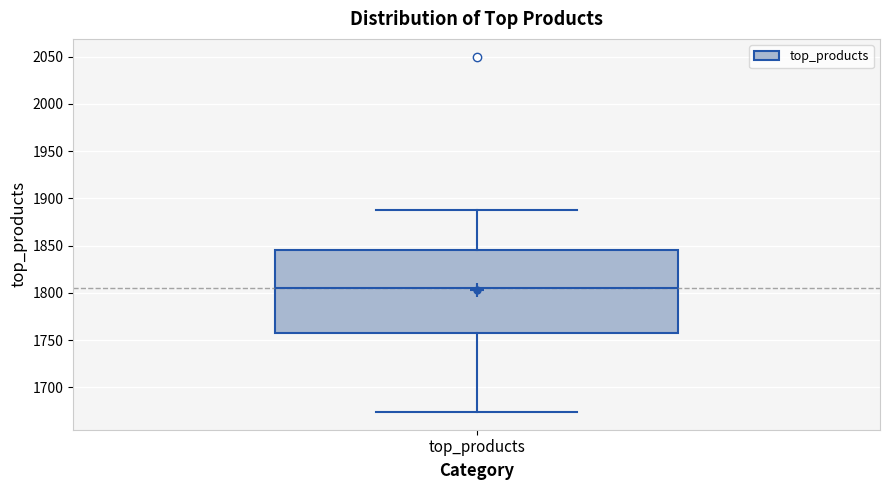

Transcribe this box plot: give where the median line is, the range the box spans, and where the two whiskers end, as read against the y-axis. The values are not printed on the chart, so give them approximately, as read against the axis.

median 1805, box 1760 to 1845, whiskers 1675 to 1890